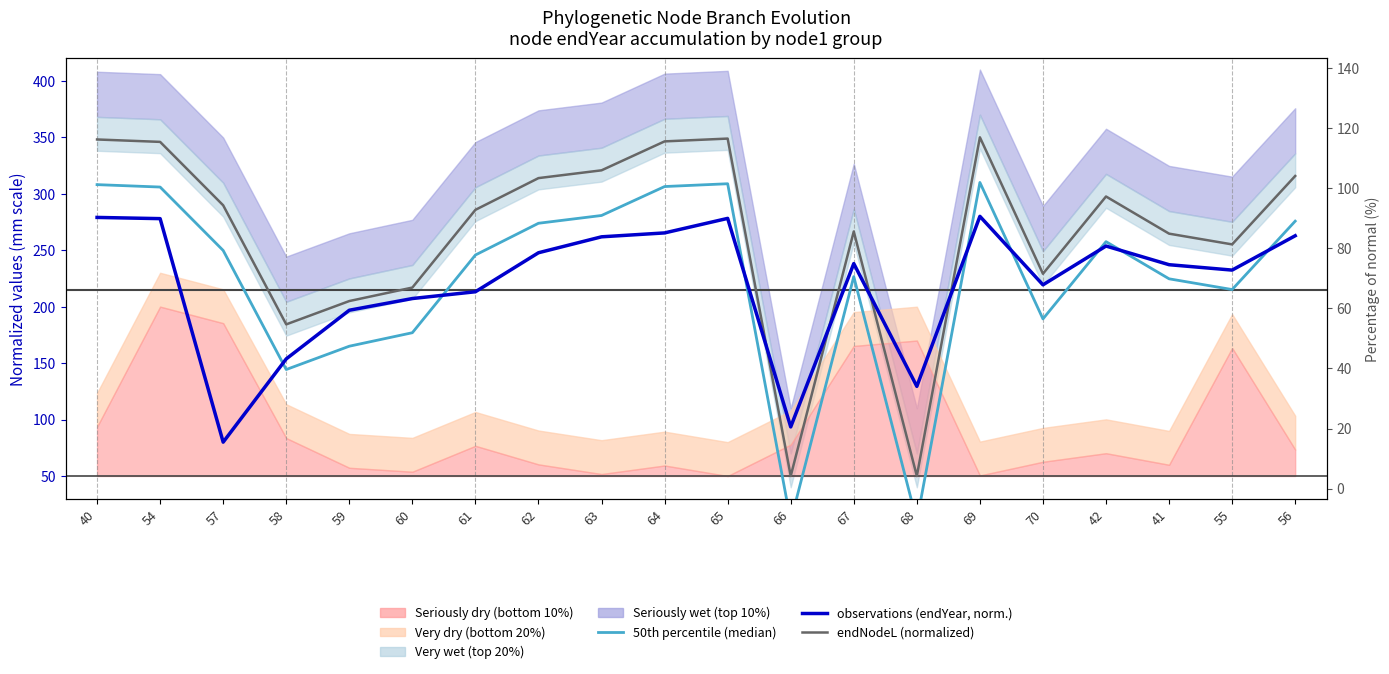

Which label corresponds to the largest value in the chart?

69